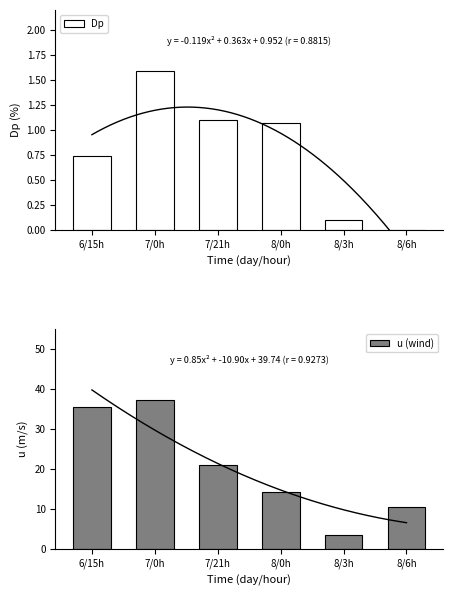

Is it true that Dp equals 1.1 at 8/0h?

True